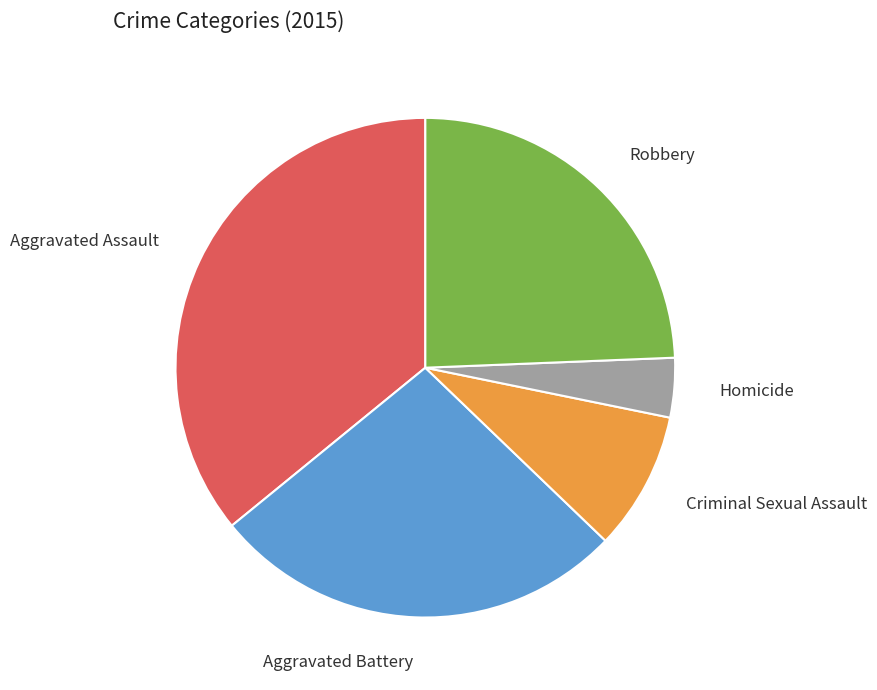

Is there a majority slice in this chart?

No